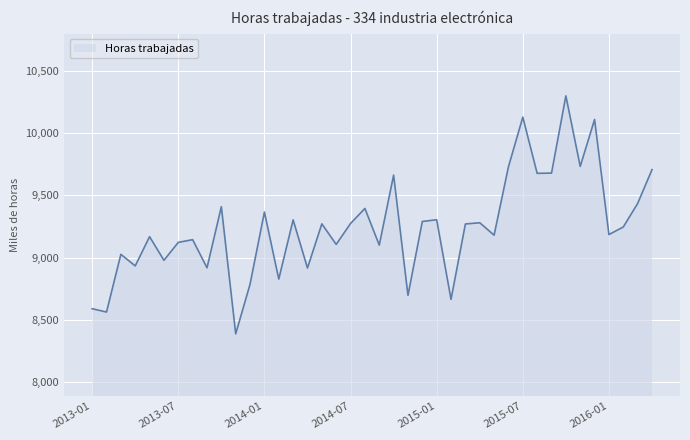

How many lines are shown in the chart?

1